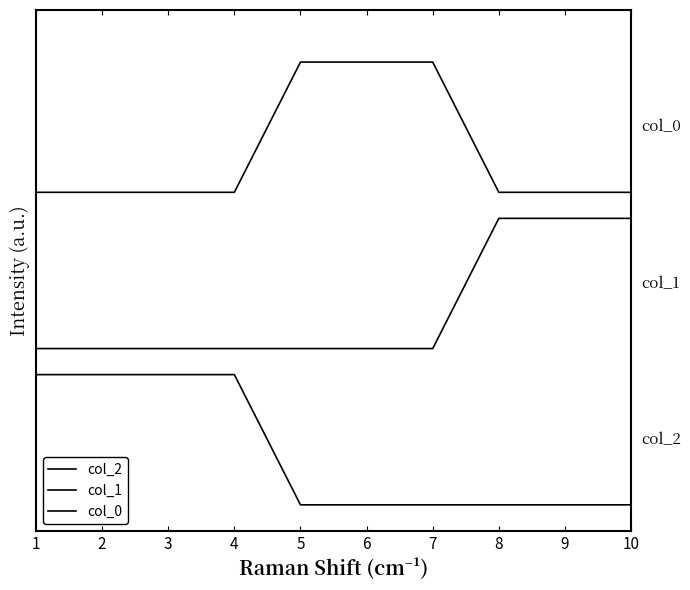

Does the chart display data point markers on the line(s)?

No